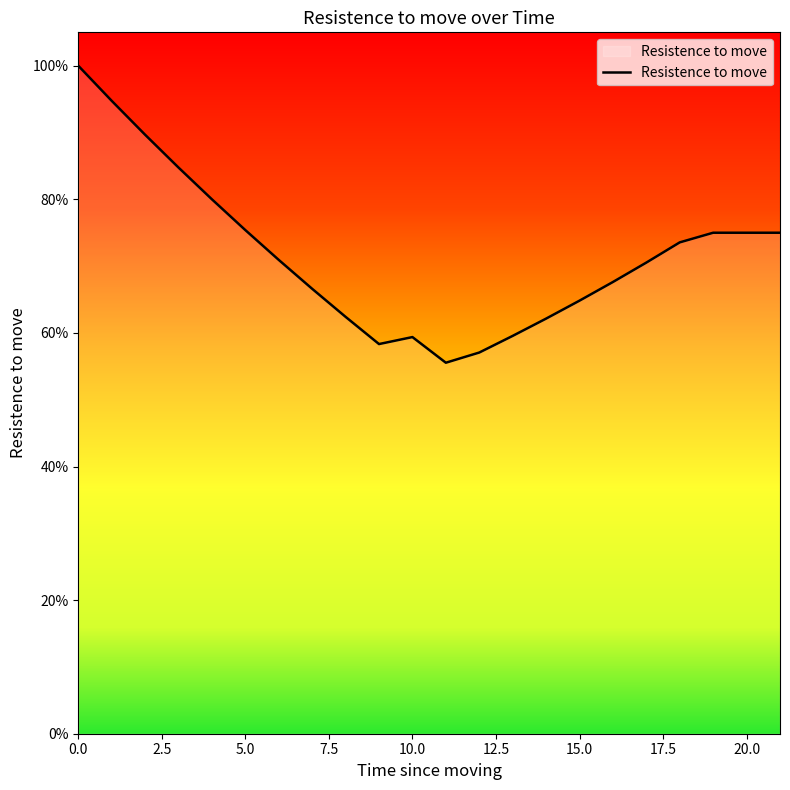

What is the difference between the maximum and second lowest values?

0.4